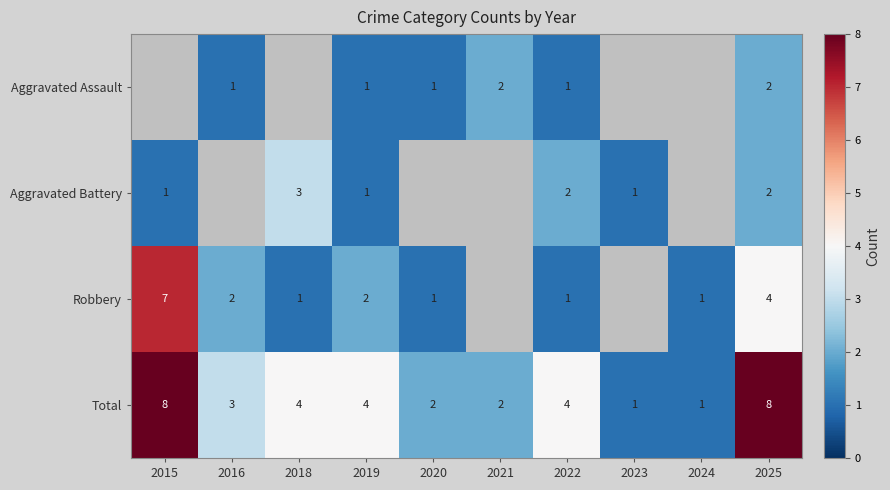

What is the difference between the highest and lowest values at 2020?

1.0